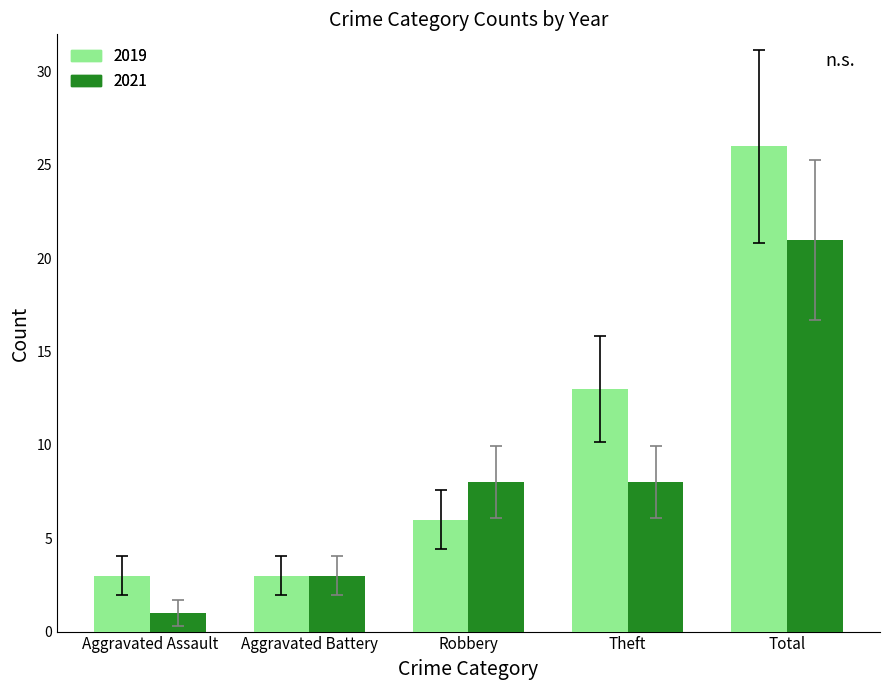

Which series has the widest spread of values?

2019